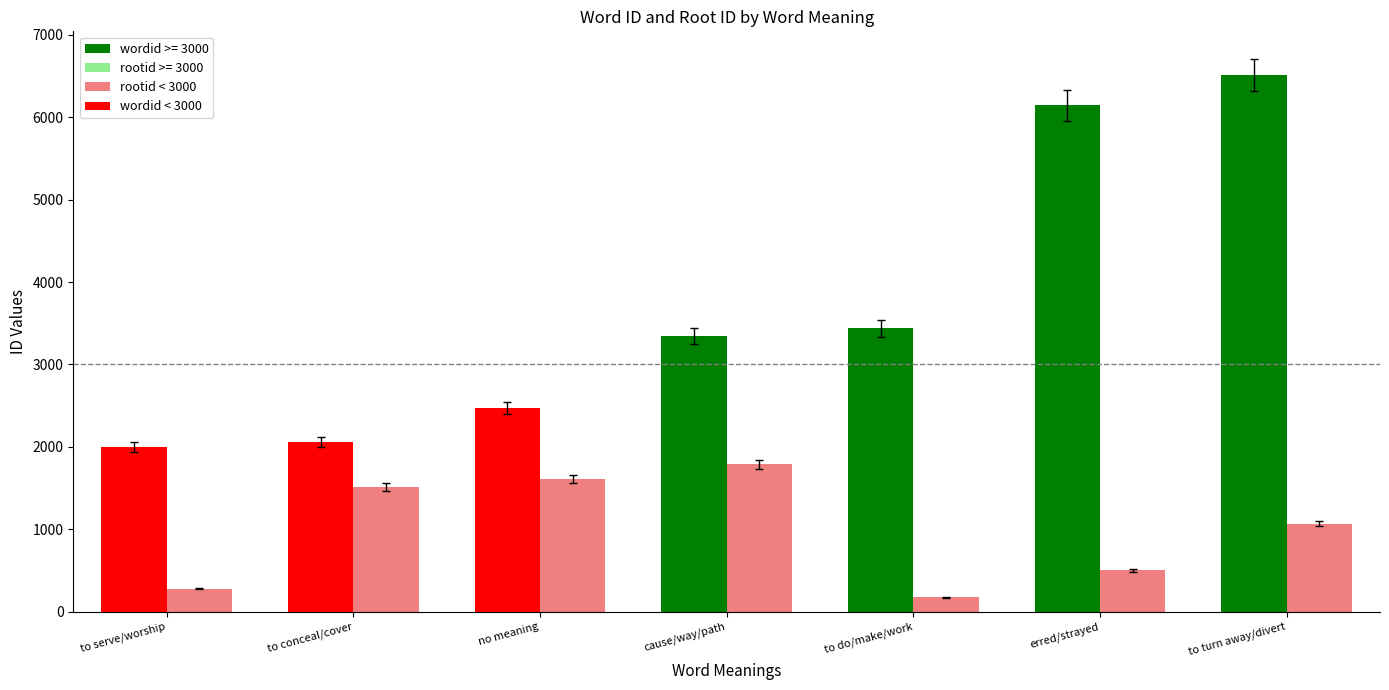

At which category is the sum across all series the highest?

to turn away/divert